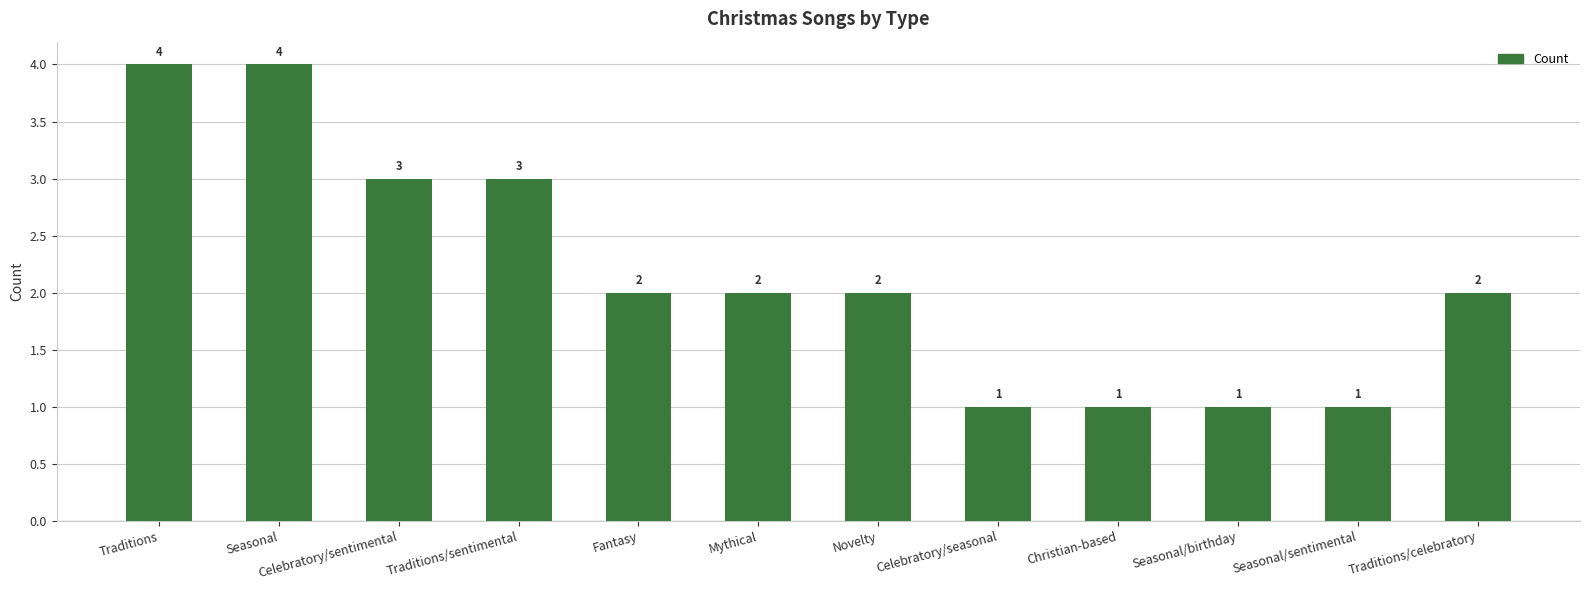

Is it true that the value at Seasonal/birthday is 2?

False